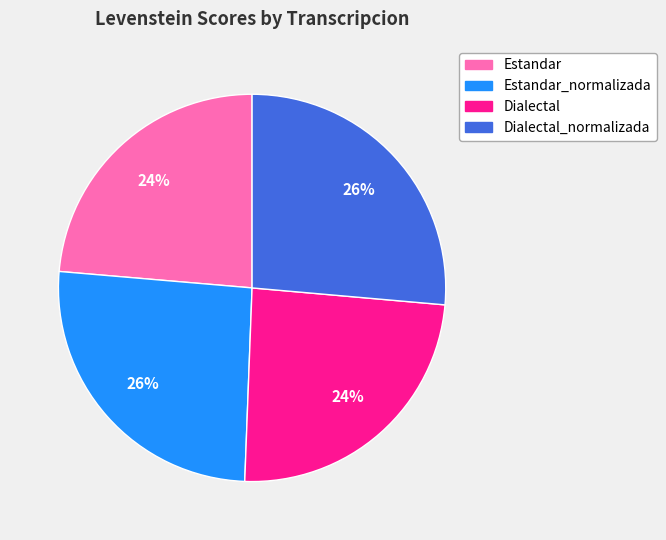

Does any single category account for the majority?

No